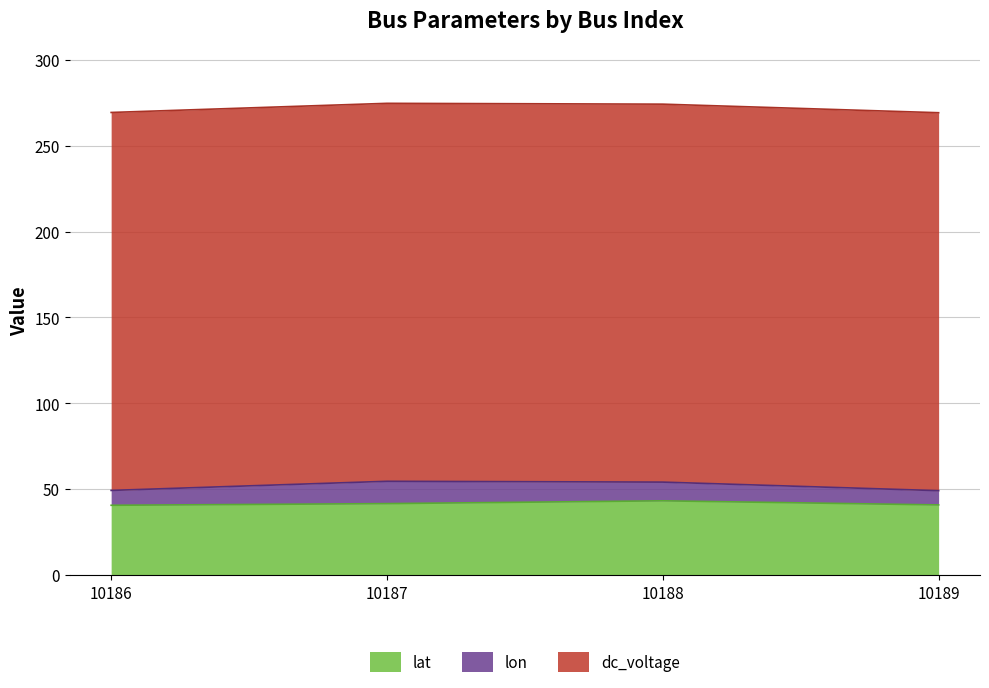

Is it true that dc_voltage equals 220.0 at 10188?

True